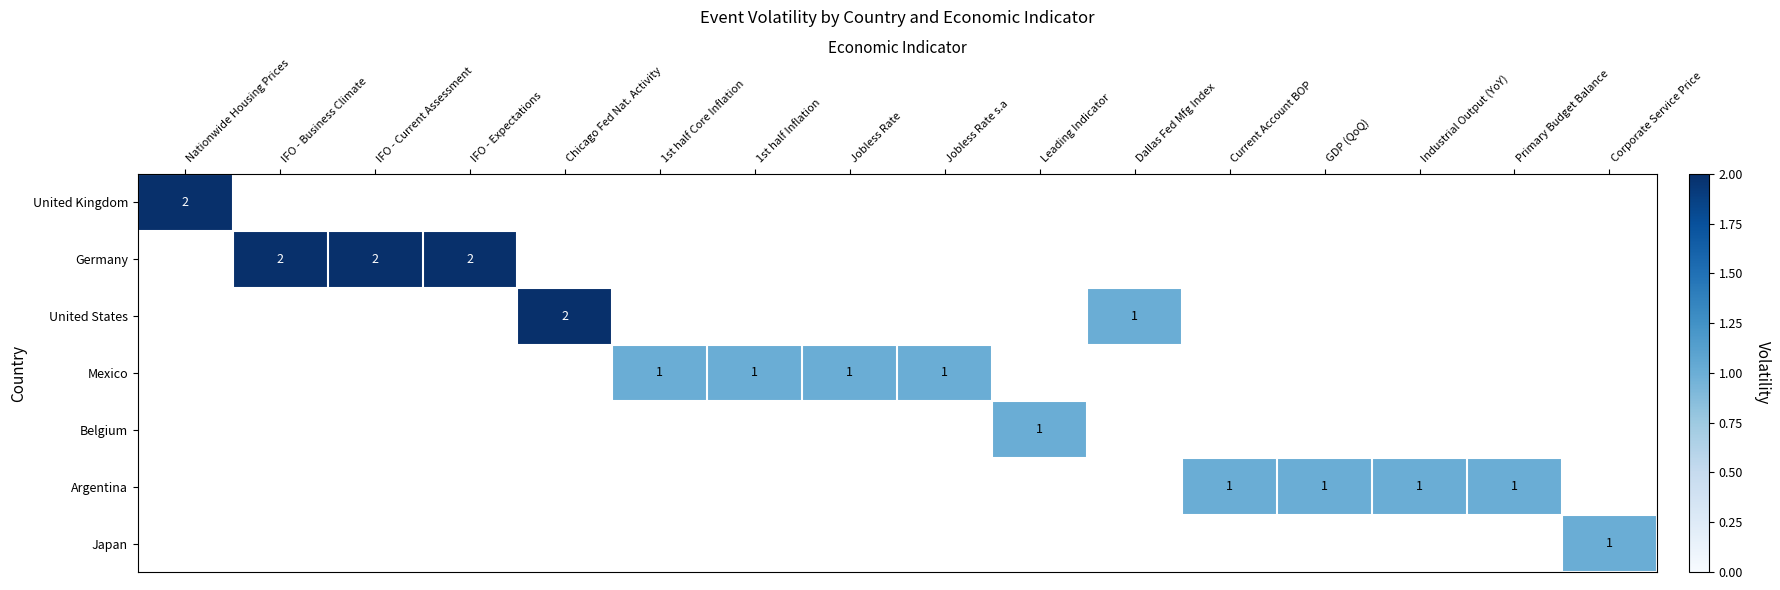

At how many categories does at least one series exceed 1?

5